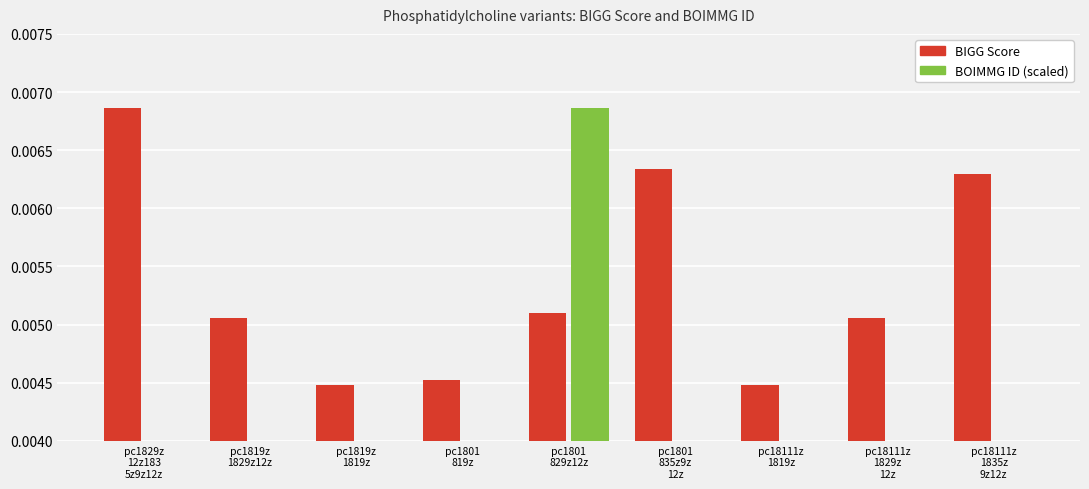

How many series are shown in this chart?

2